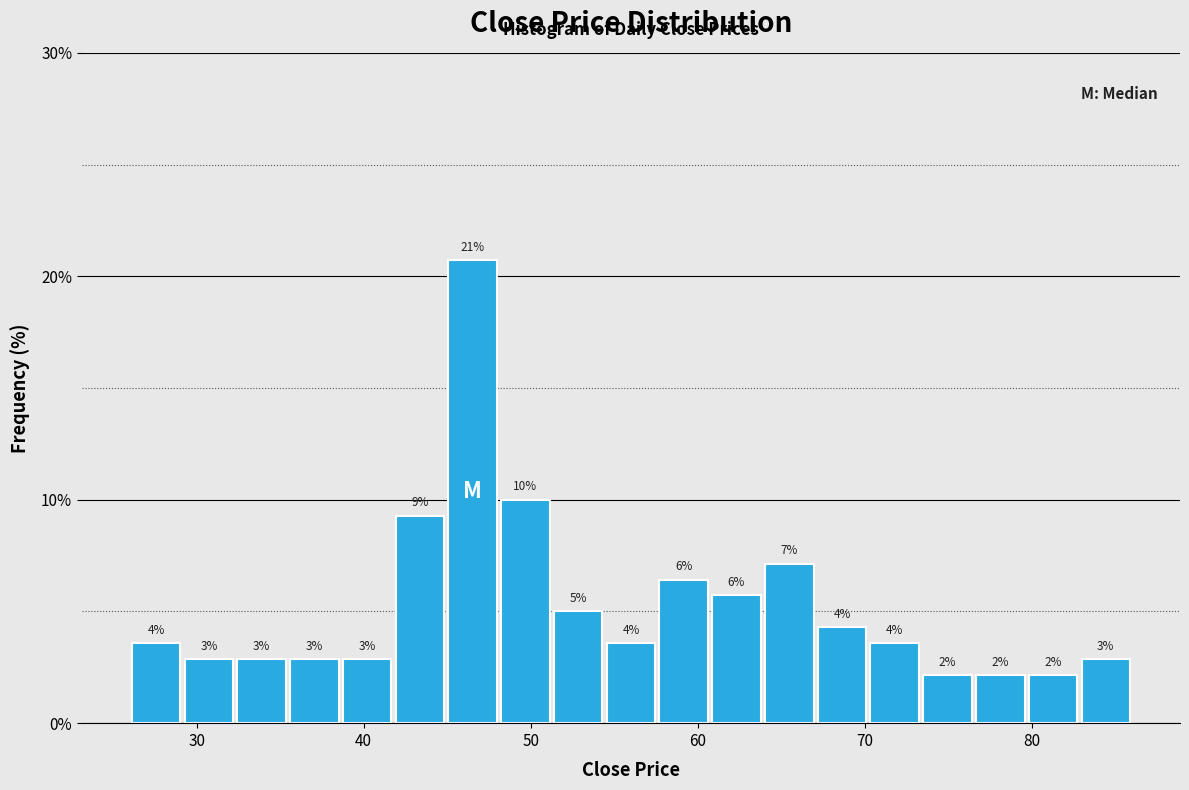

Around what value on the x-axis is the tallest bar? Give the approximate position of its centre, as read against the axis.

47